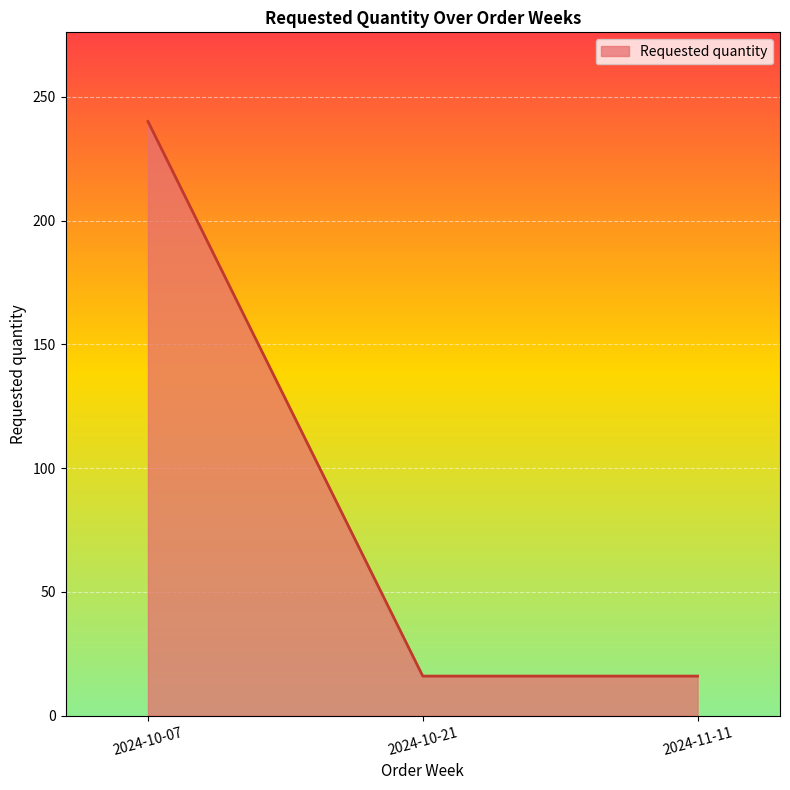

The chart shows a value of 26 at 2024-11-11. True or false?

False